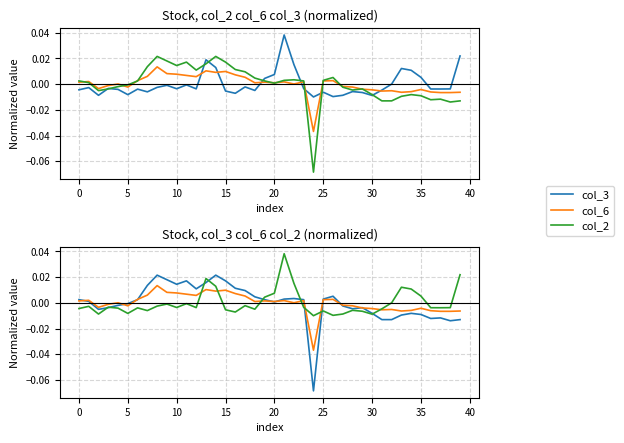

At 12, list the series in order from smallest to largest.

col_2, col_6, col_3